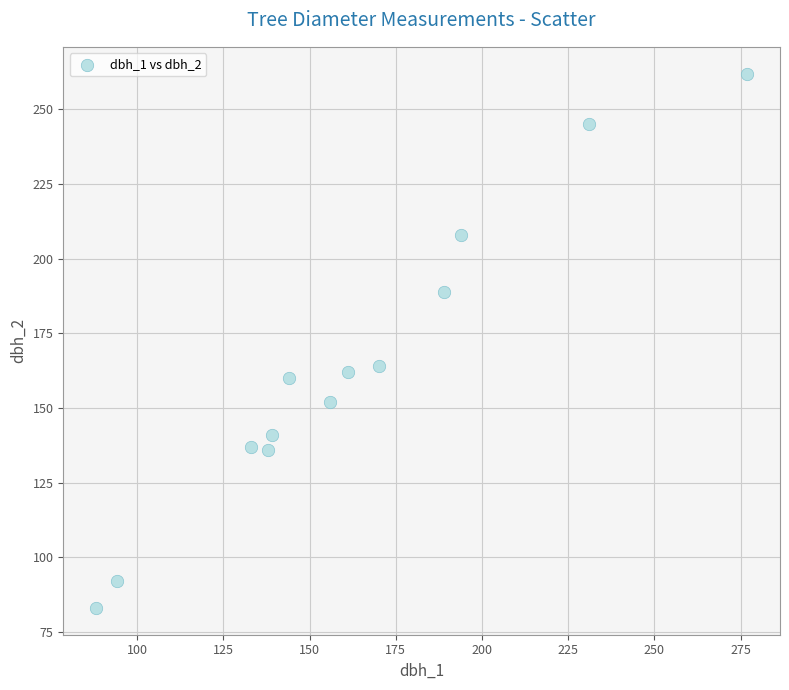

What is the range of X values (max minus min)?

189